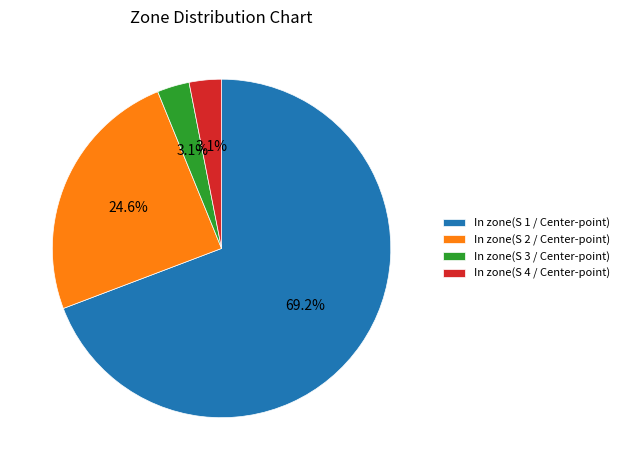

How many slices are in this pie chart?

4